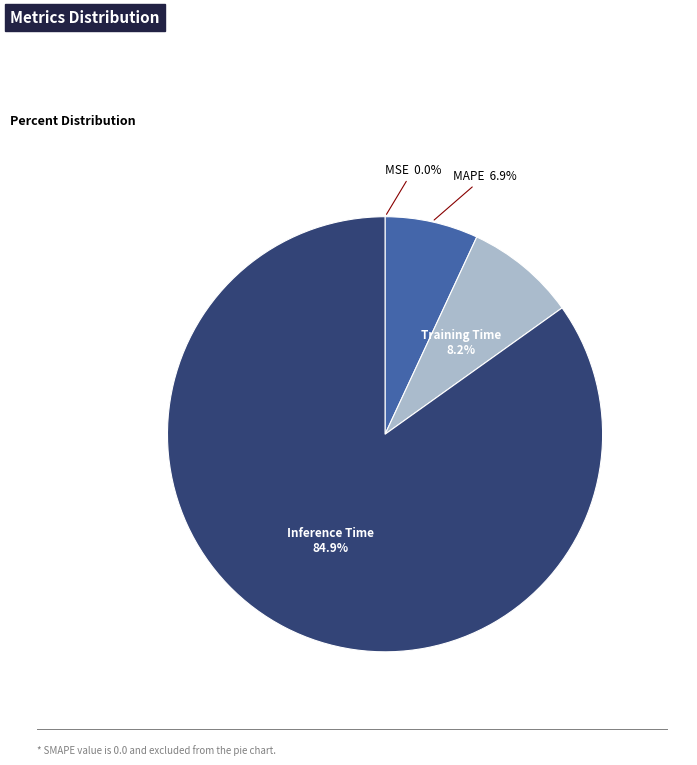

To the nearest percent, what is the combined percentage of MAPE and Inference Time?

92%